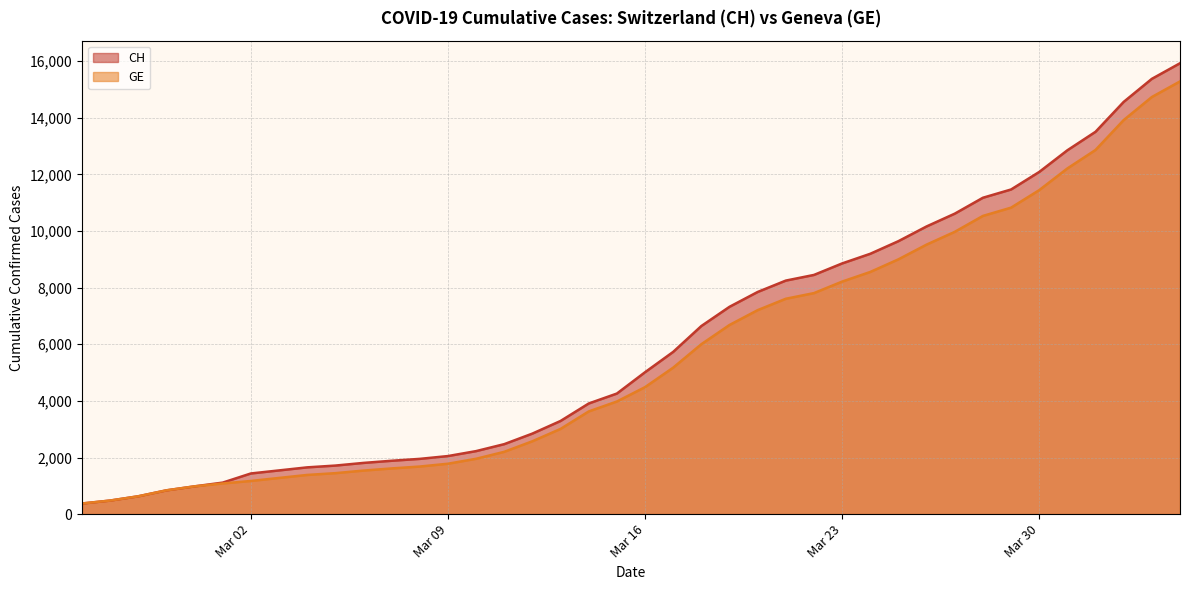

What is the greatest value displayed?

15926